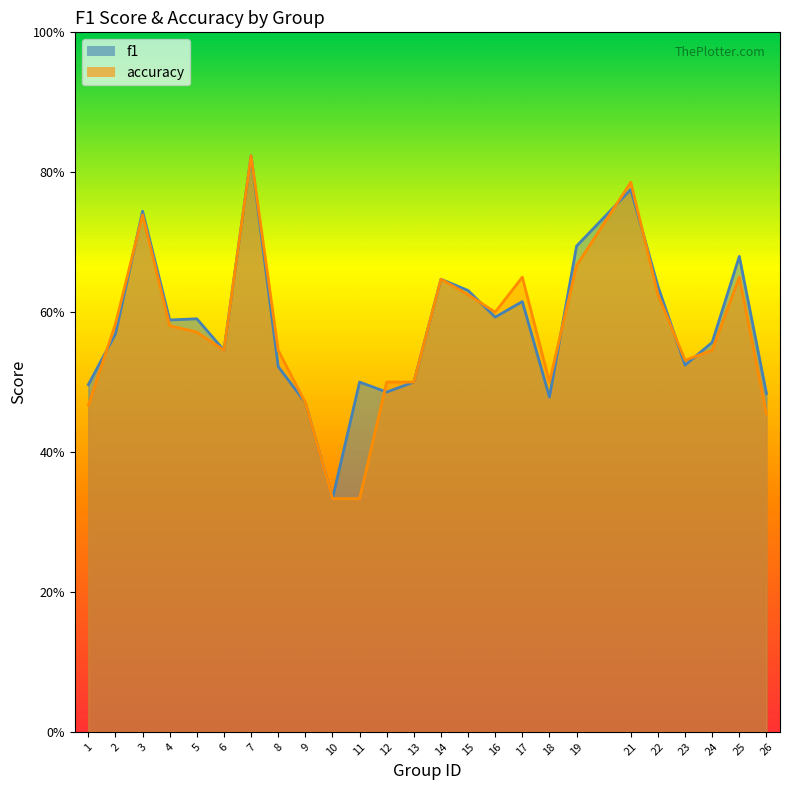

What is the minimum value for f1?

0.3